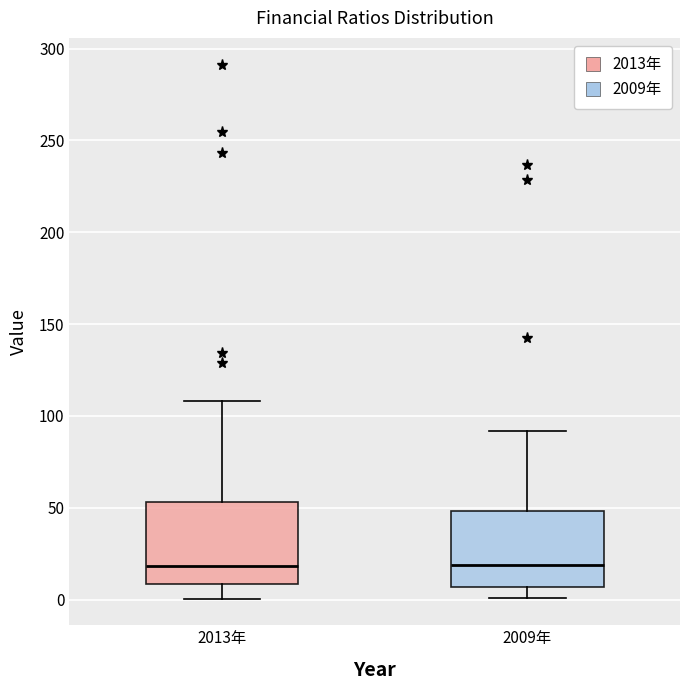

Reading left to right, transcribe this box plot: for each box, give where its median line is, the range the box spans, and where its two whiskers end, as read against the y-axis. The values are not printed on the chart, so give them approximately, as read against the axis.

2013年: median 20, box 10 to 55, whiskers 0 to 110
2009年: median 20, box 5 to 50, whiskers 0 to 90